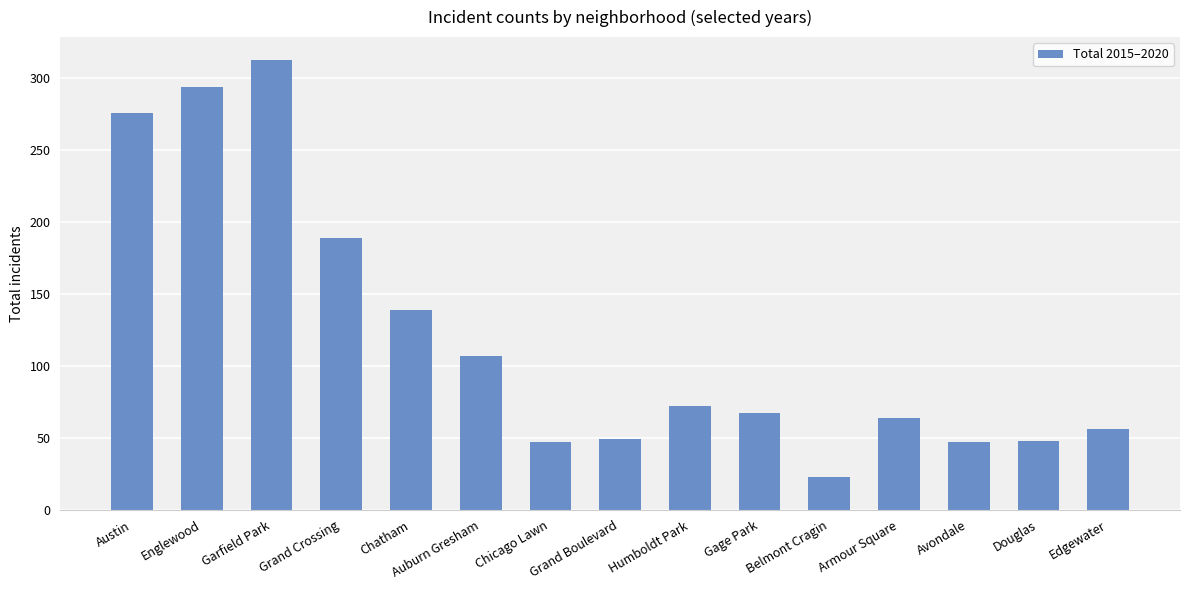

What is the average value?

119